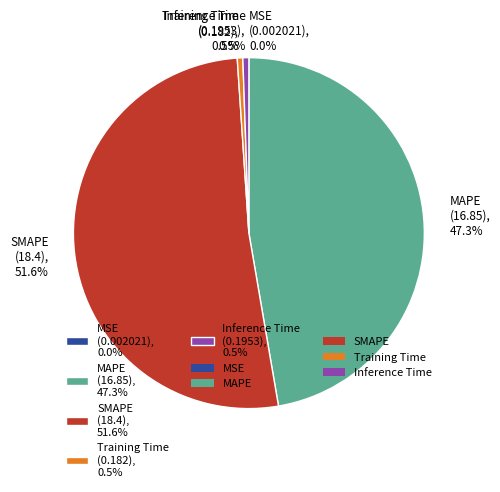

Is there a majority slice in this chart?

Yes